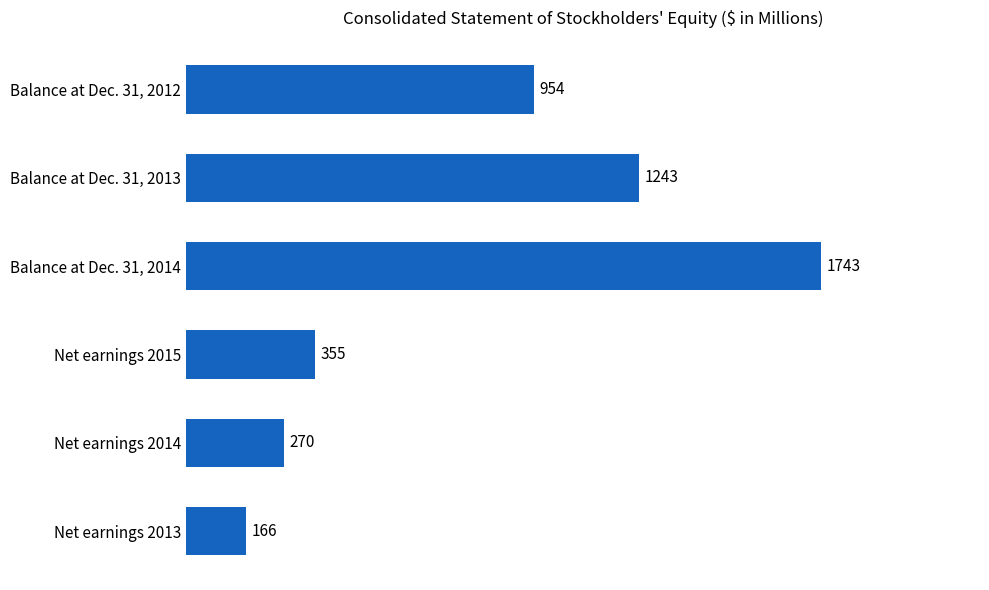

What is the difference between the maximum and second lowest values?

1473